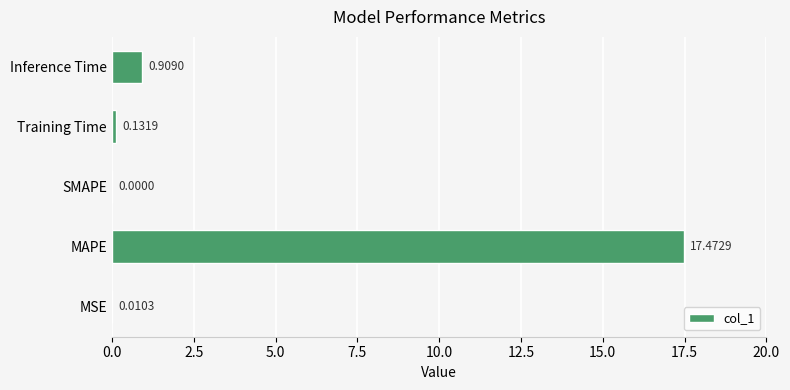

How many values exceed 0?

4